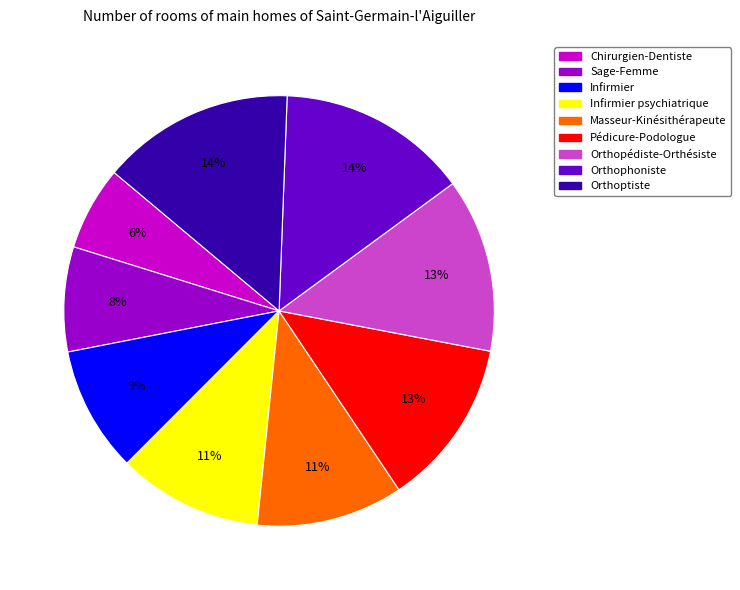

Count the number of slices in the pie.

9